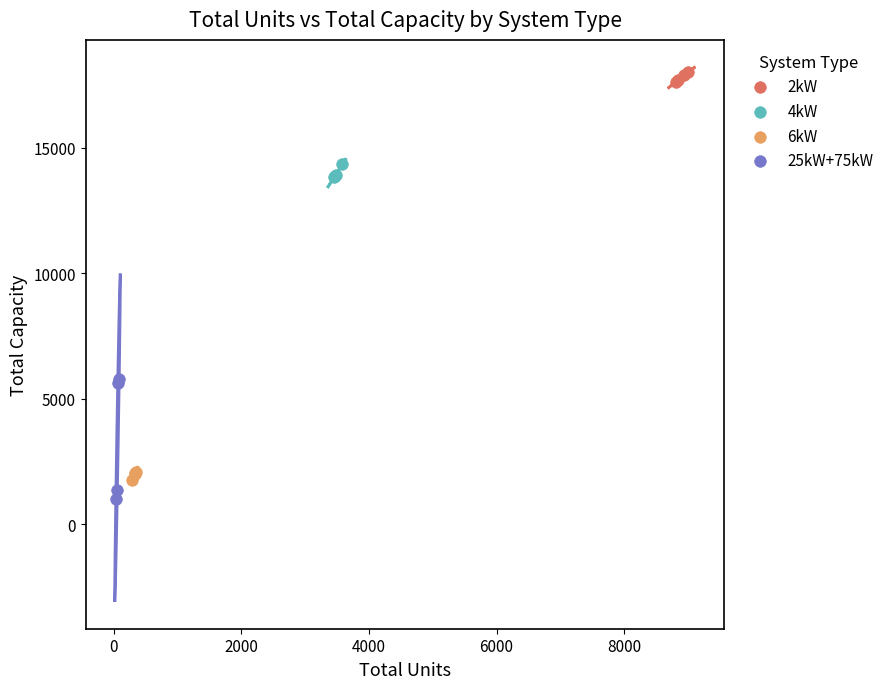

What are all the series names shown in the legend?

2kW, 4kW, 6kW, 25kW+75kW